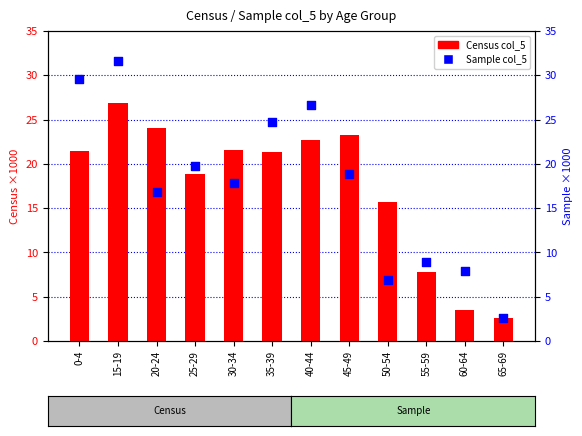

Which series has the widest spread of Y values?

Sample col_5